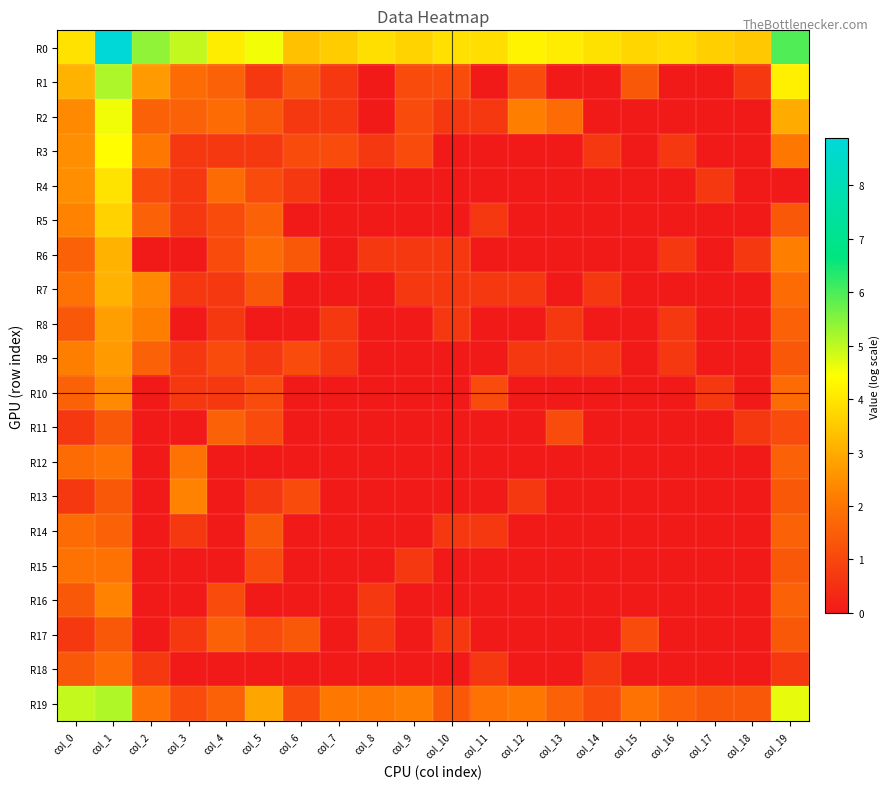

What is the spread (max minus min) of values at col_19?

6.0